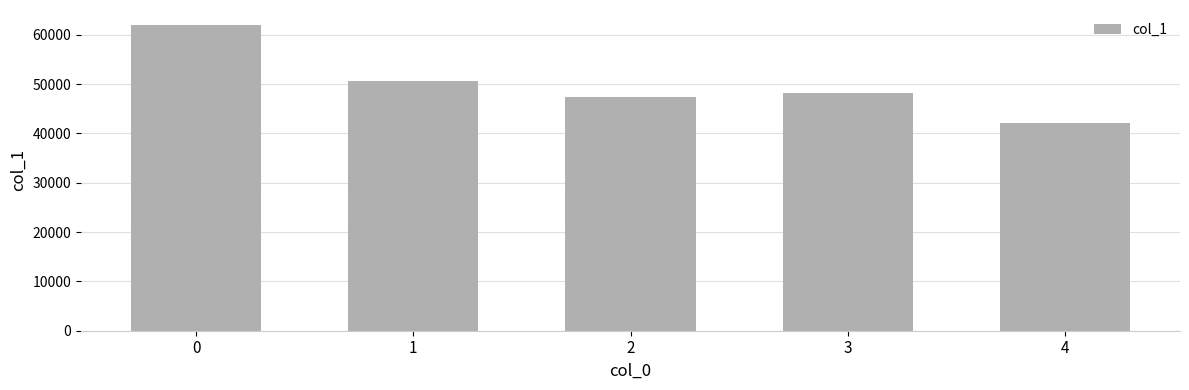

What is the difference between the second highest and minimum values?

8563